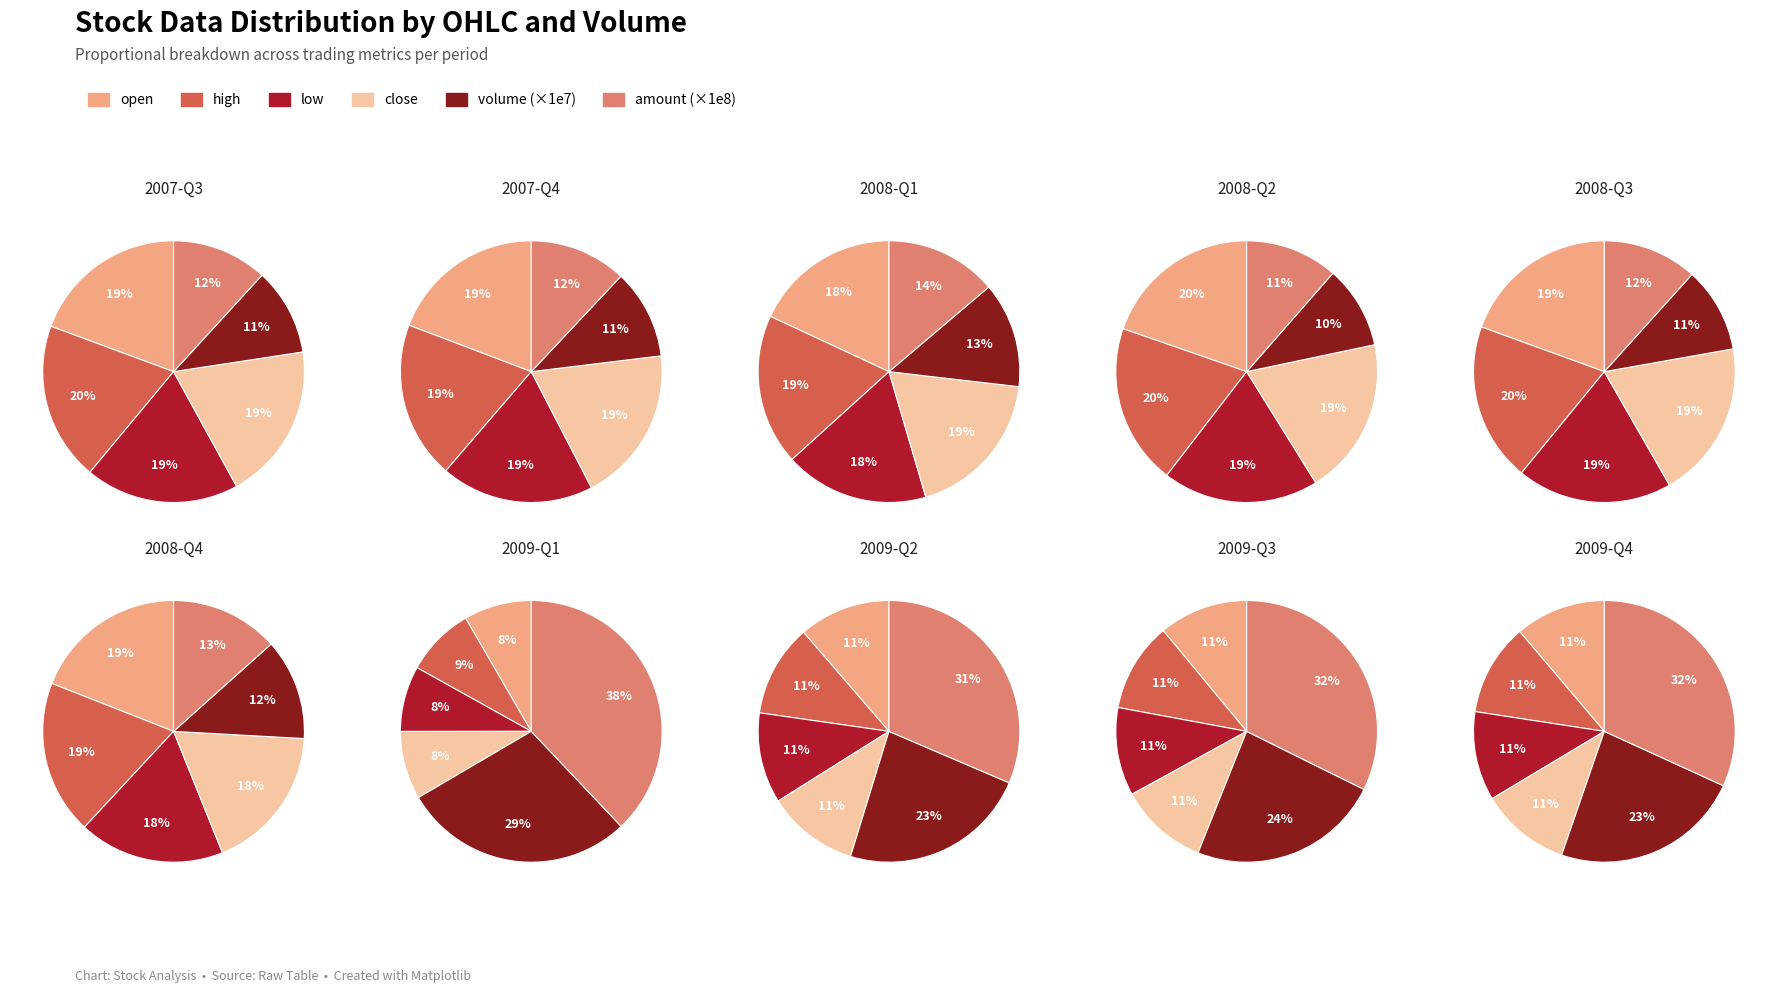

True or false: close accounts for 1% of the total.

False